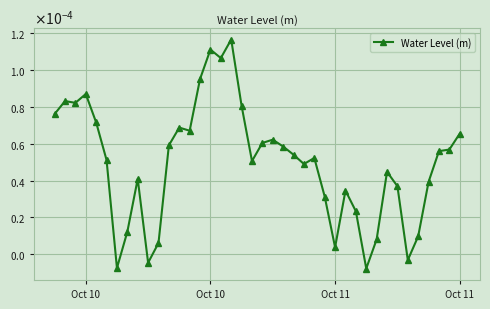

Is this an area chart (filled region under the line)?

No